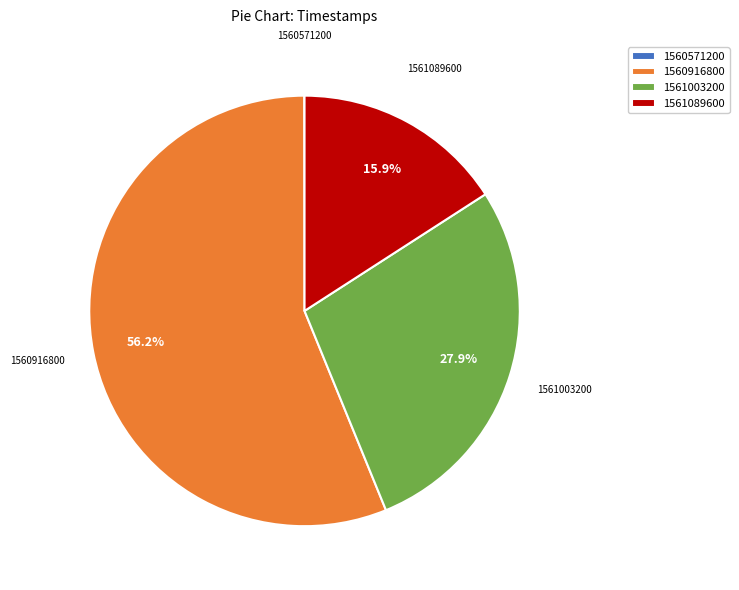

Is there a majority slice in this chart?

Yes